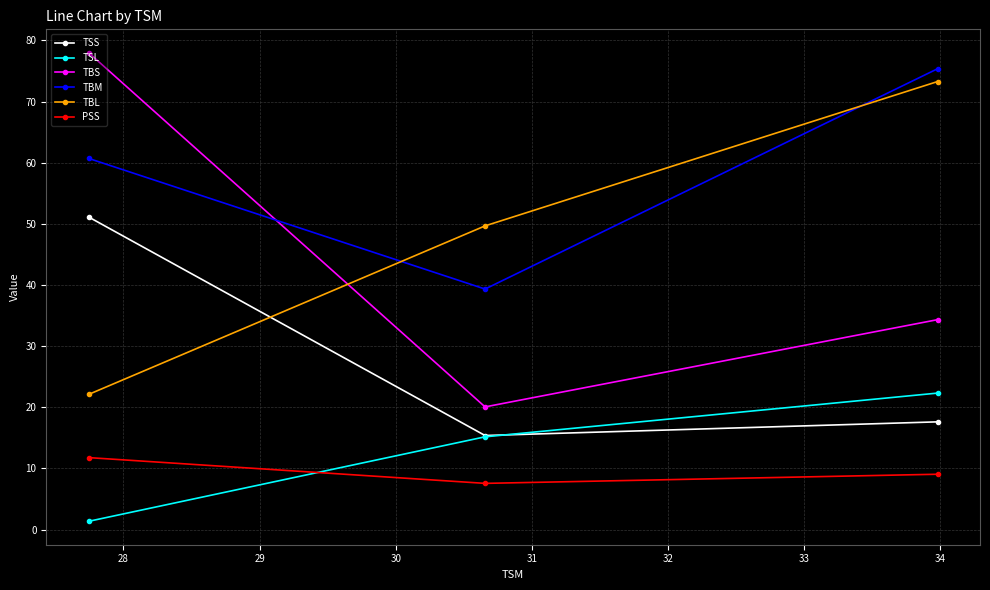

Which series has the largest total across all categories?

TBM